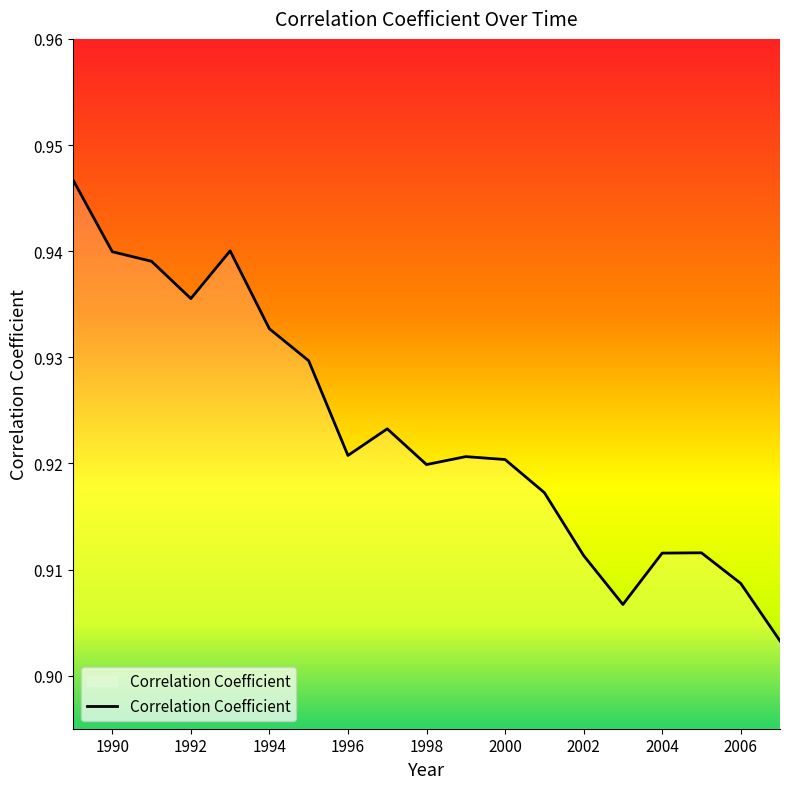

How many lines are shown in the chart?

1